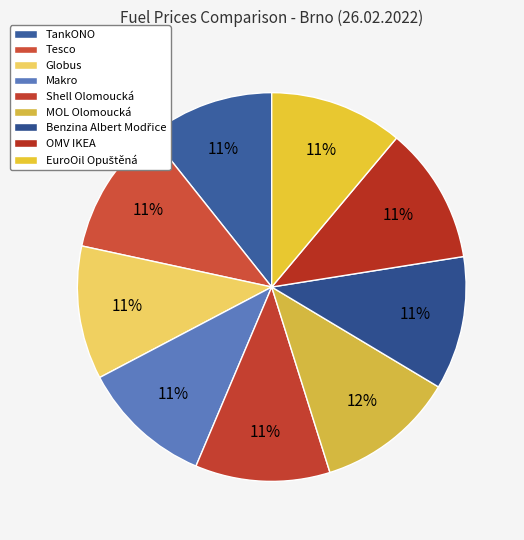

Which slice is the largest?

MOL Olomoucká